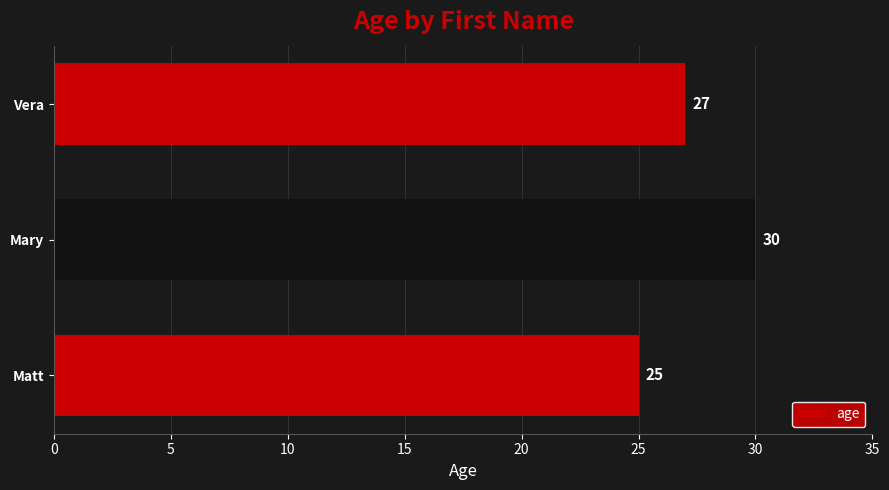

Reading bottom to top, list all the values displayed in this chart.

25	30	27